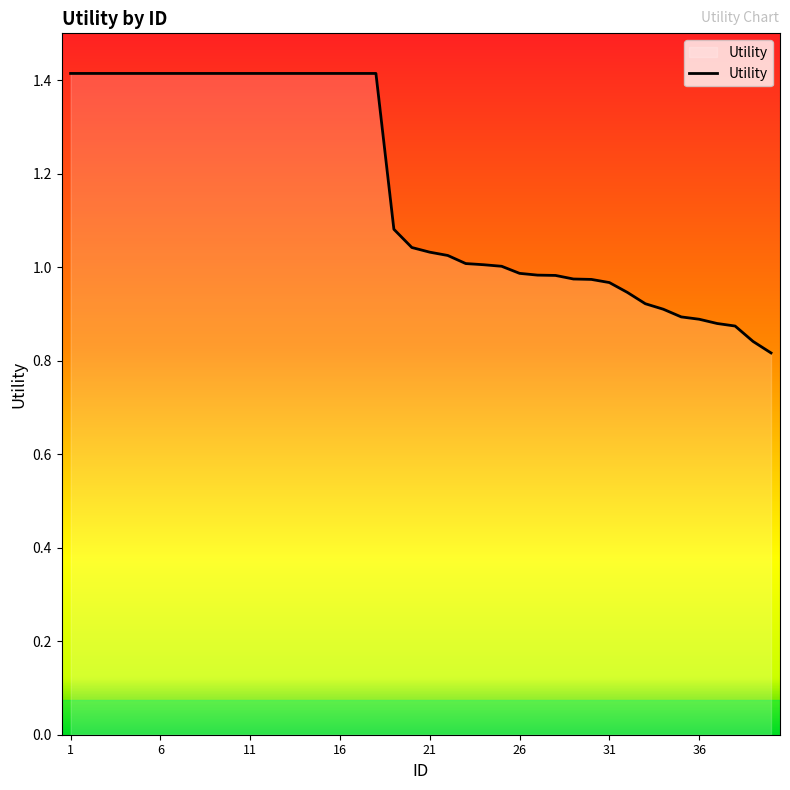

What is the difference between the maximum and minimum values?

0.6